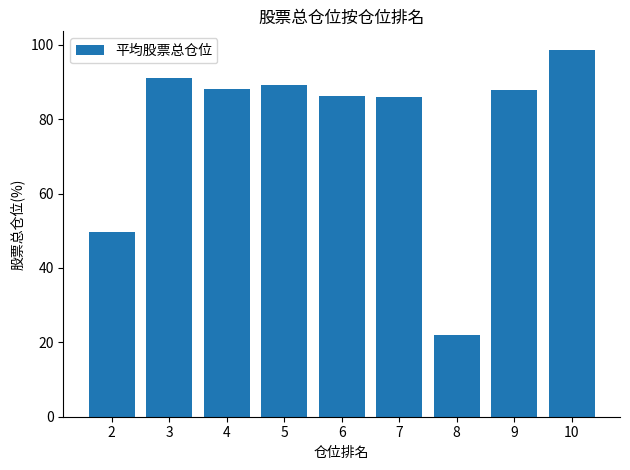

What is the change in value from 3 to 4?

-3.1